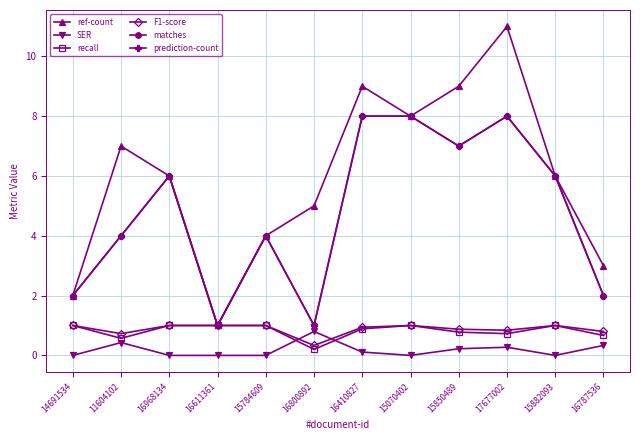

What is the label of the 10th point from the right?

16968134